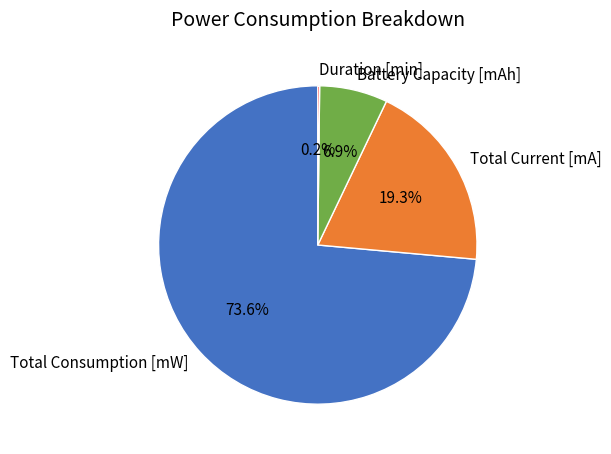

Approximately how many times larger is the value at Total Current [mA] compared to Battery Capacity [mAh]?

2.8